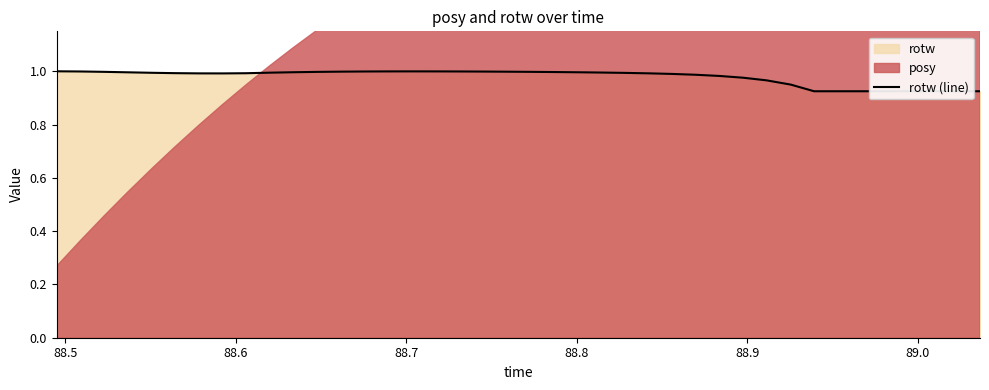

What is the minimum value shown in the chart?

0.9